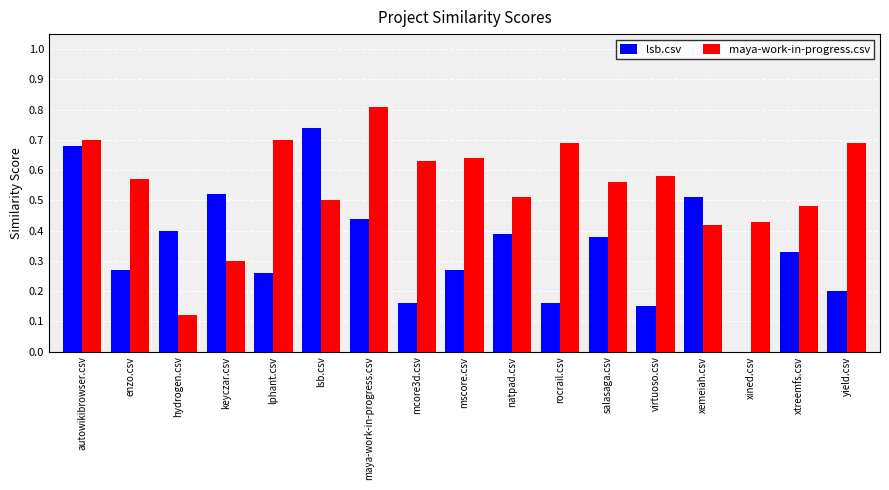

The maya-work-in-progress.csv series shows 0.7 at rocrail.csv. True or false?

True